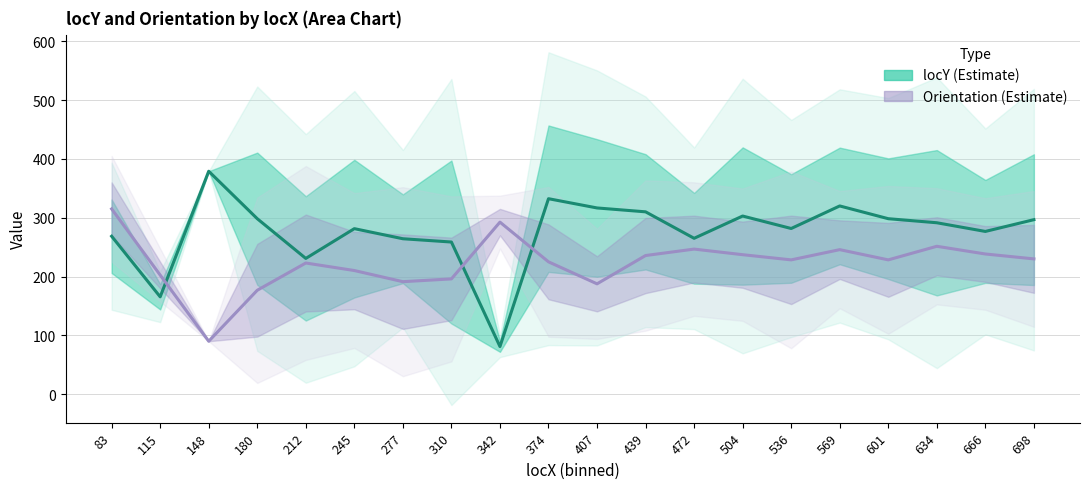

Which series has the largest range (max minus min)?

locY (Estimate)